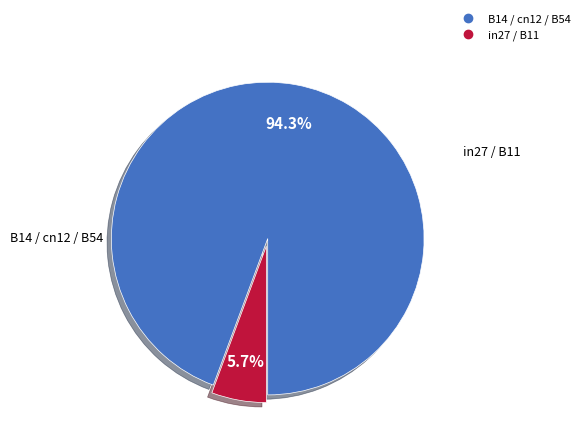

Does any single category account for the majority?

Yes